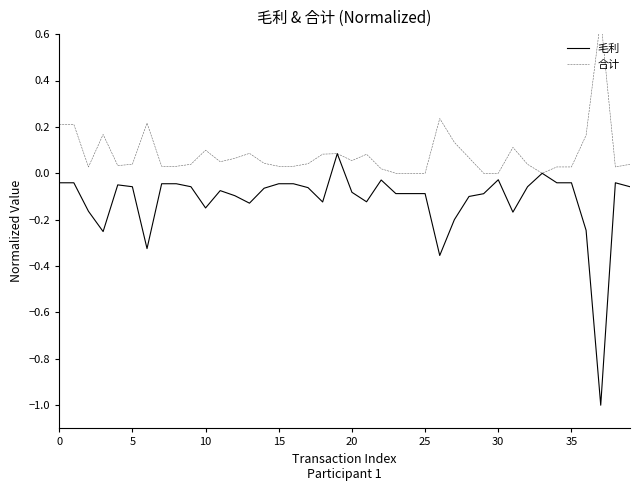

What is the label of the 3rd point from the right?

37